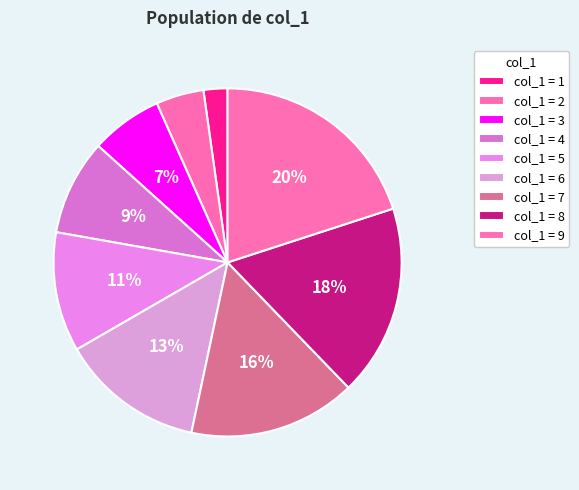

Does any single category account for the majority?

No